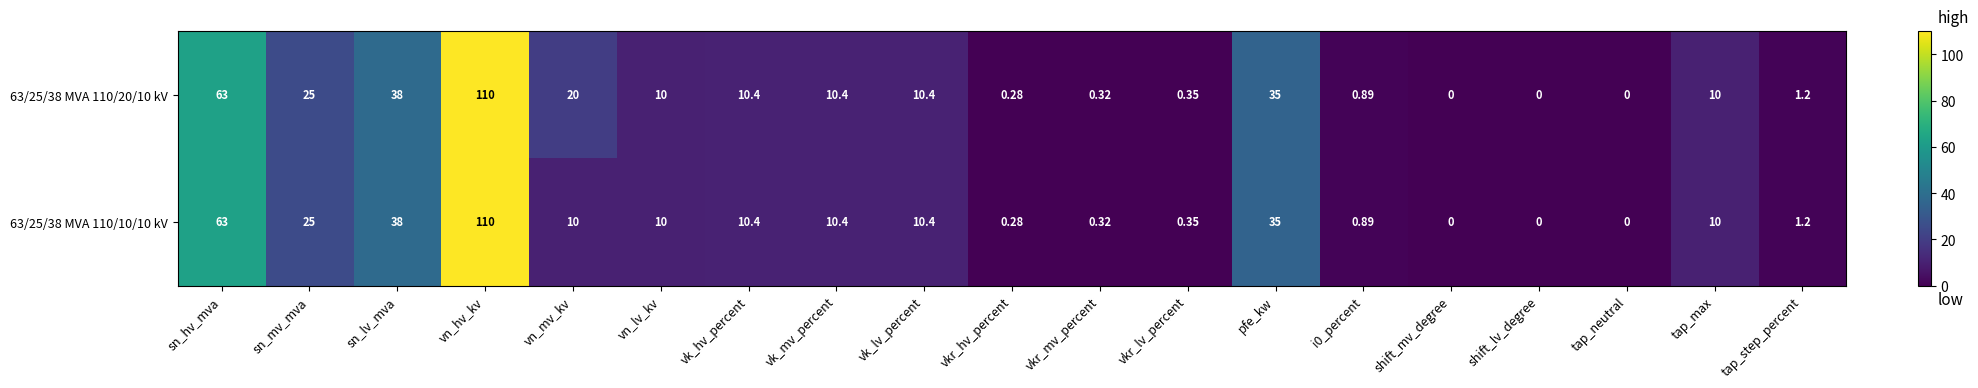

At which label does 63/25/38 MVA 110/20/10 kV first exceed 10?

sn_hv_mva